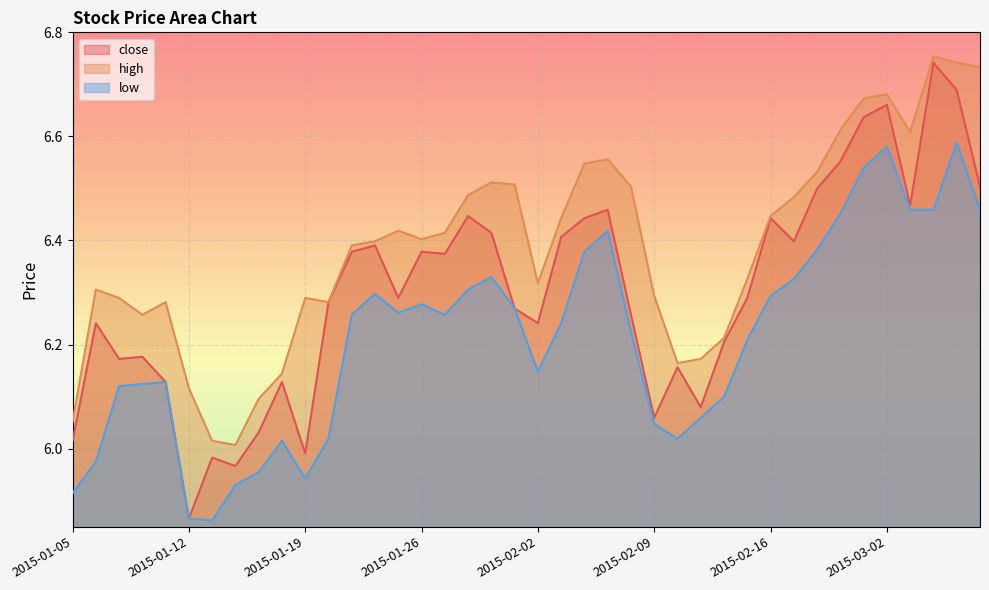

Rank the series by their maximum value, from highest to lowest.

high, close, low